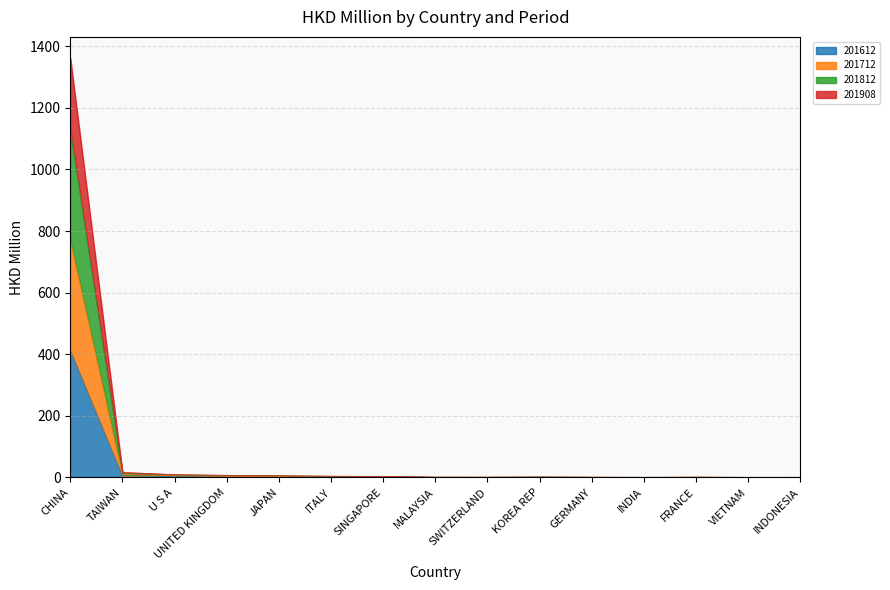

What is the total value across all series at KOREA REP?

1.3